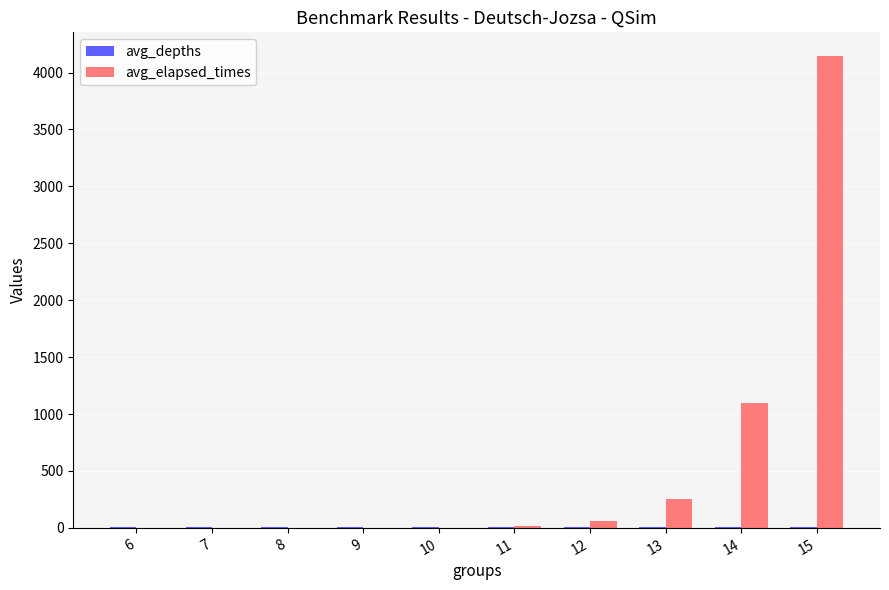

Between 8 and 15, which series saw the biggest shift?

avg_elapsed_times